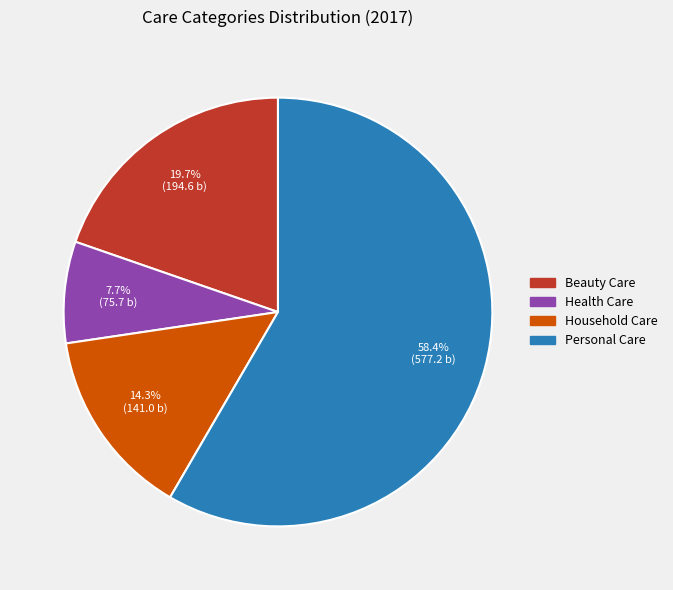

What is the total percentage of Personal Care and Health Care?

66.0%